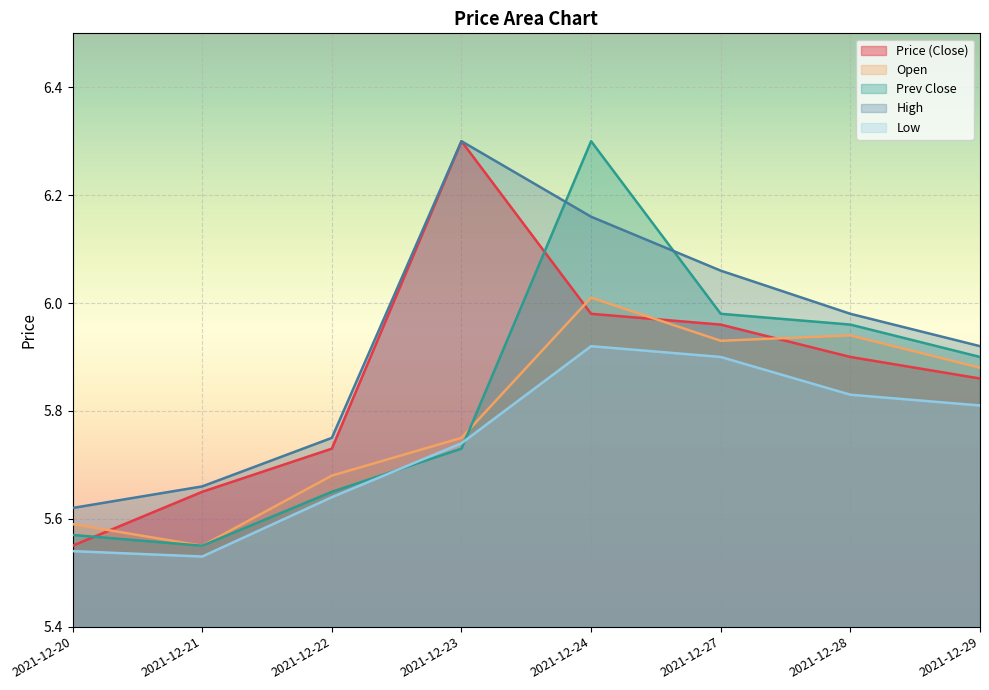

At which category does prev_close reach its first local valley?

2021-12-21